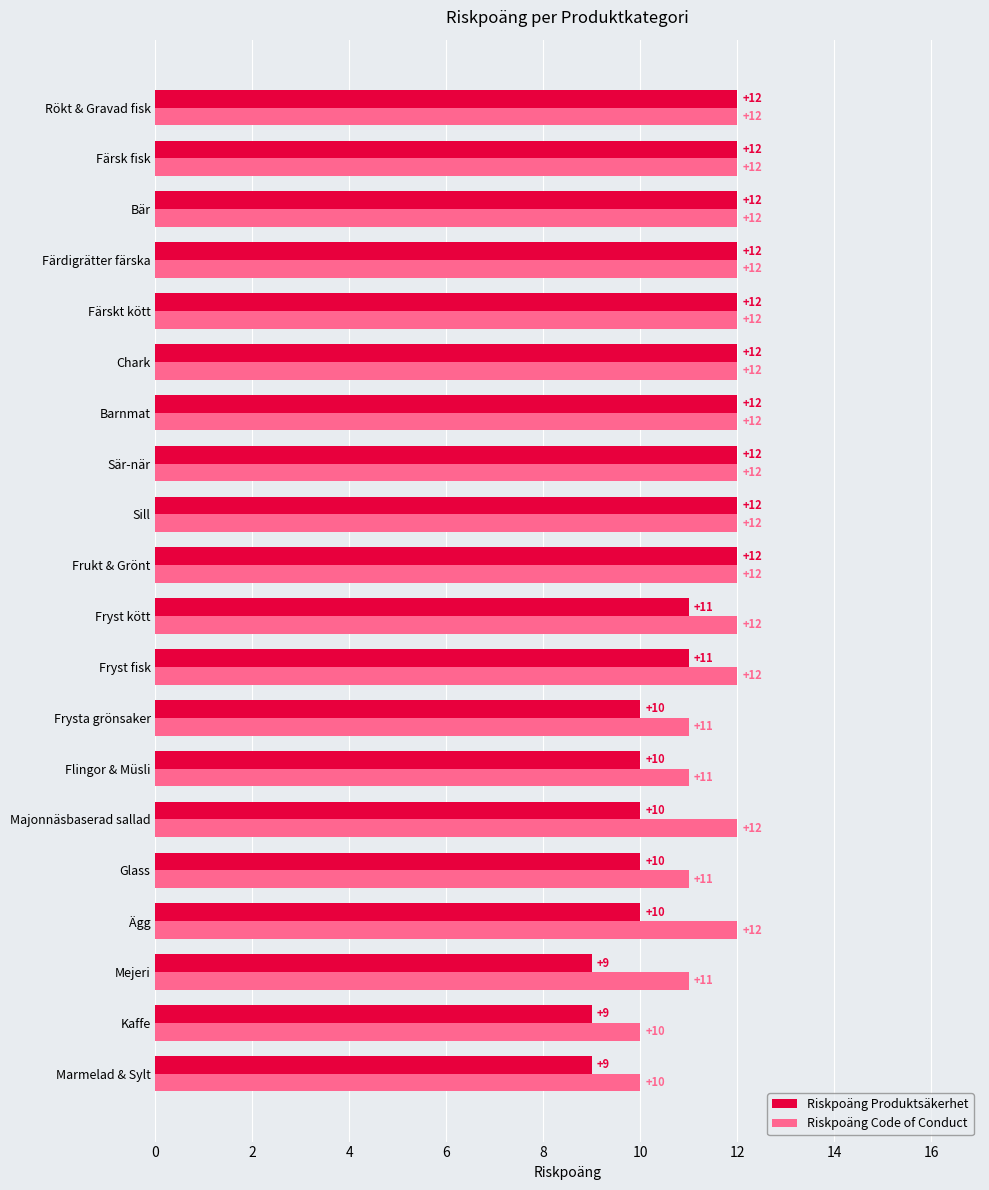

Rank the series by their average value, from lowest to highest.

Riskpoäng Produktsäkerhet, Riskpoäng Code of Conduct